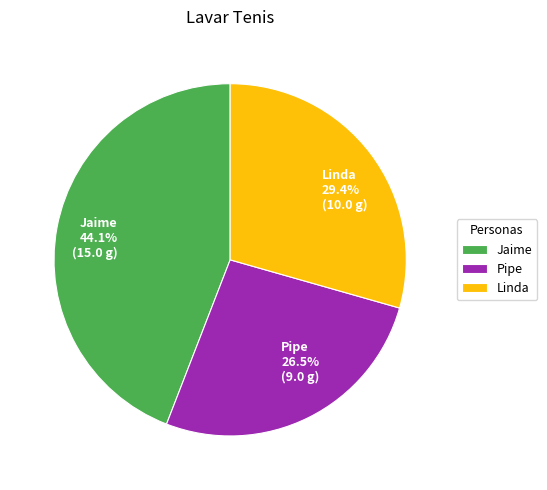

To the nearest percent, what portion does Linda represent?

29%